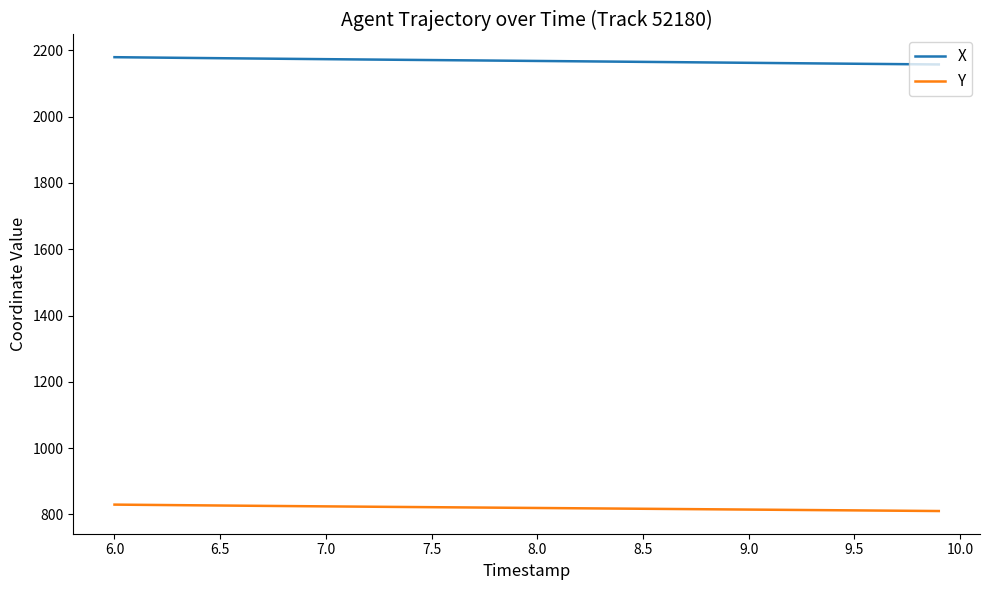

How many series are shown in this chart?

2